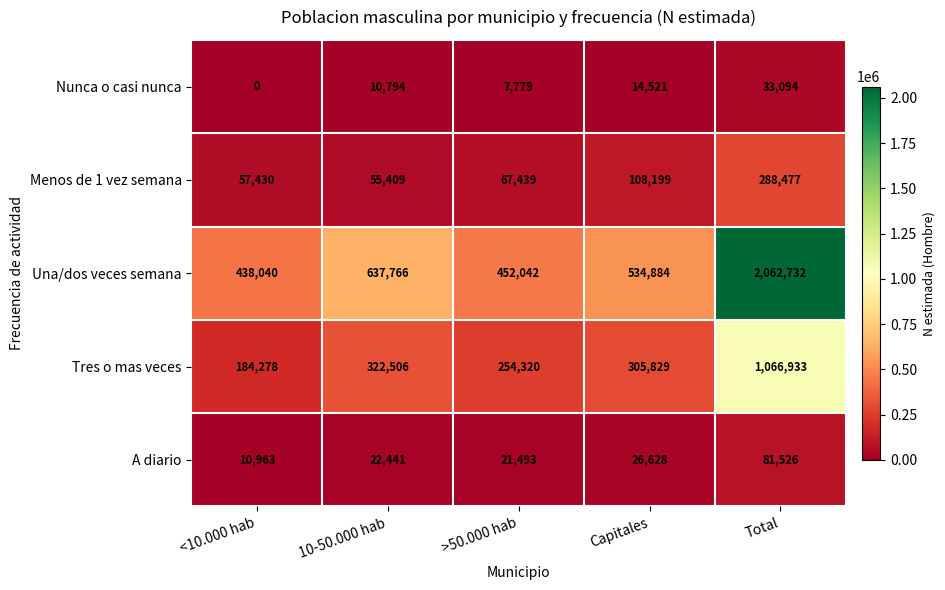

At 10-50.000 hab, list the series in order from largest to smallest.

Una/dos veces semana, Tres o mas veces, Menos de 1 vez semana, A diario, Nunca o casi nunca